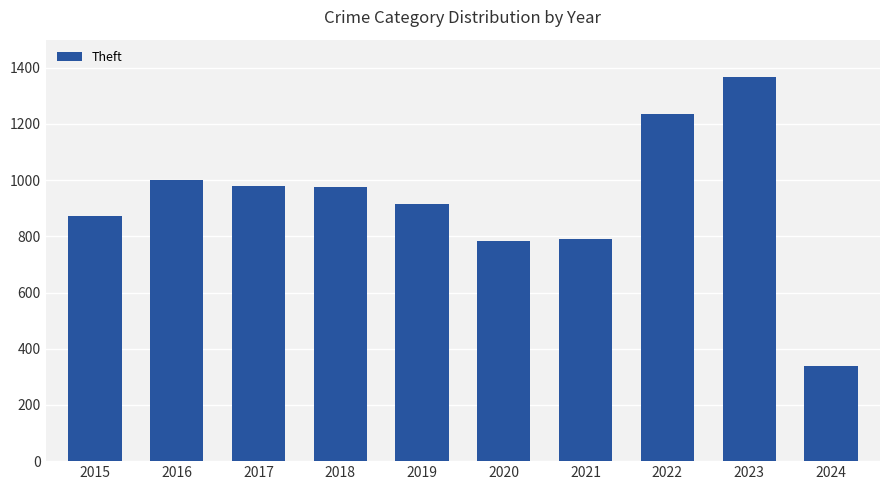

What is the average value?

926